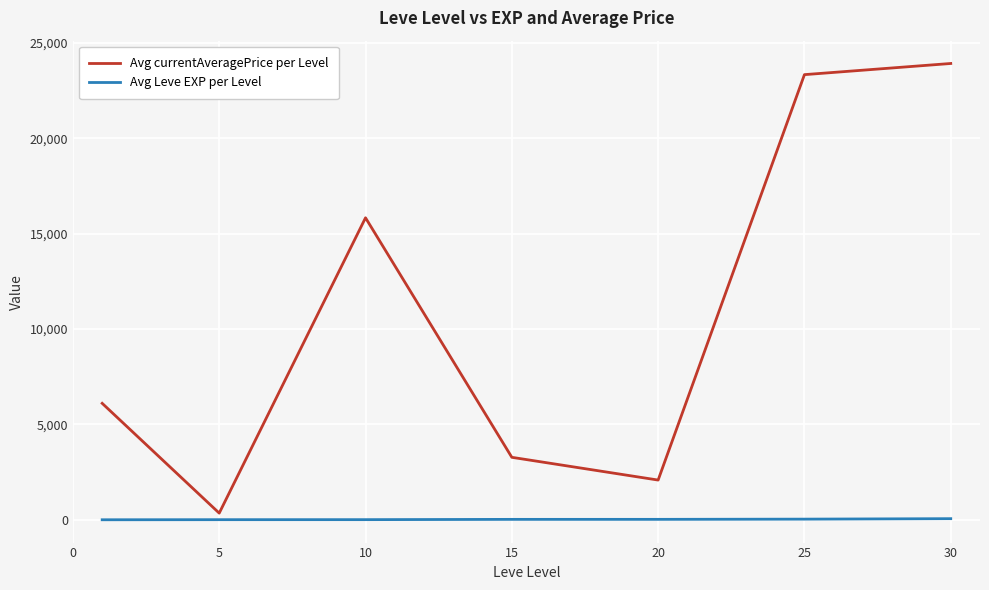

Which series has the largest total across all categories?

Avg currentAveragePrice per Level